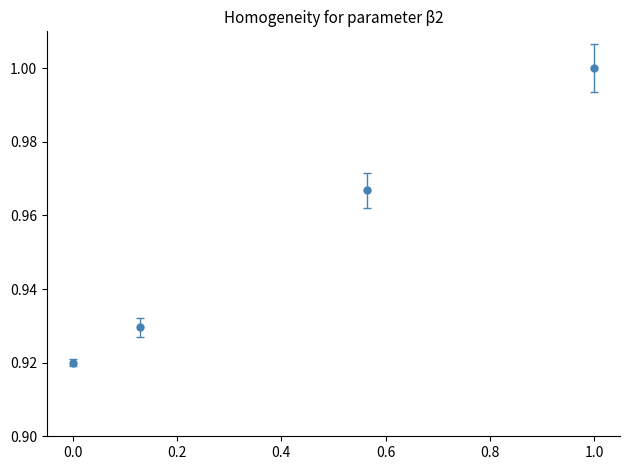

What is the sum of all values?

3.8